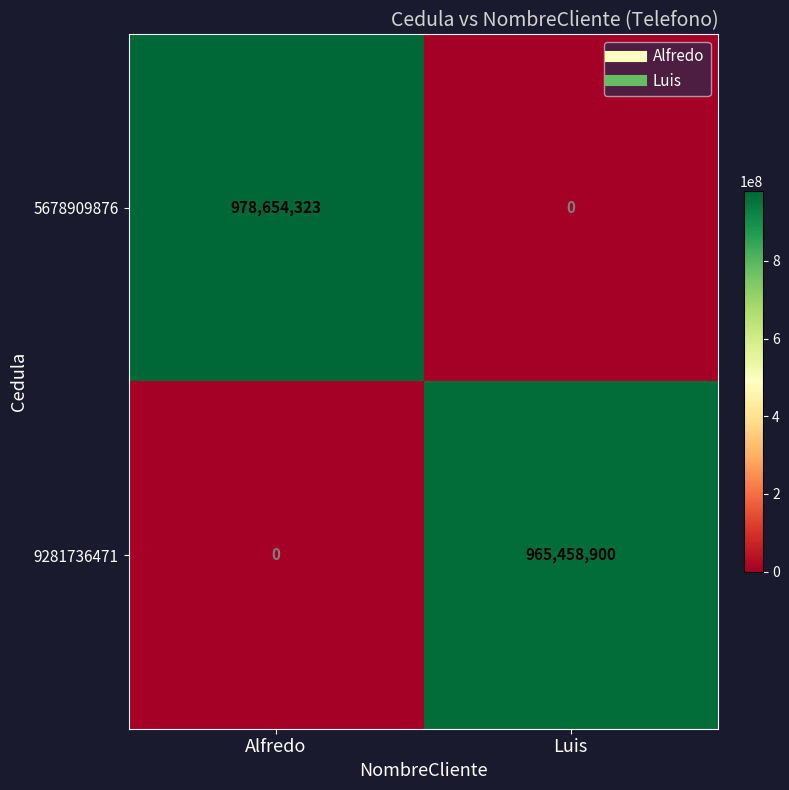

Rank the series by their maximum value, from lowest to highest.

9281736471, 5678909876